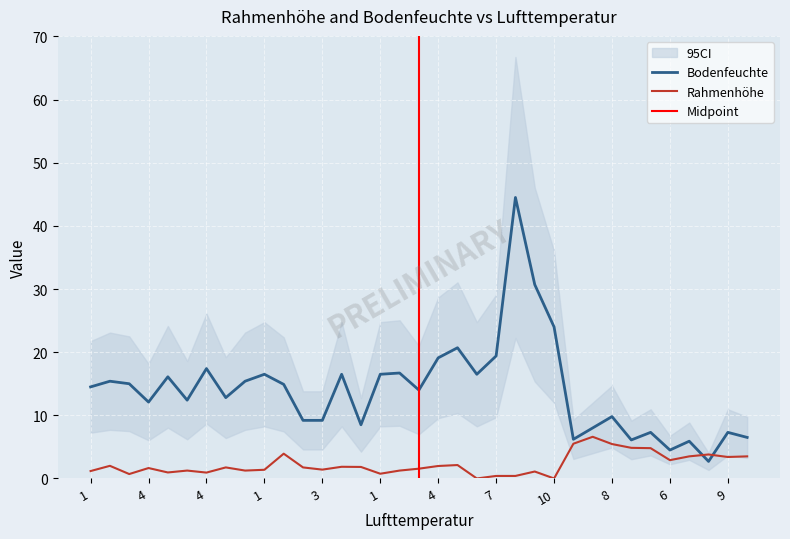

Which series has the largest total across all categories?

Bodenfeuchte